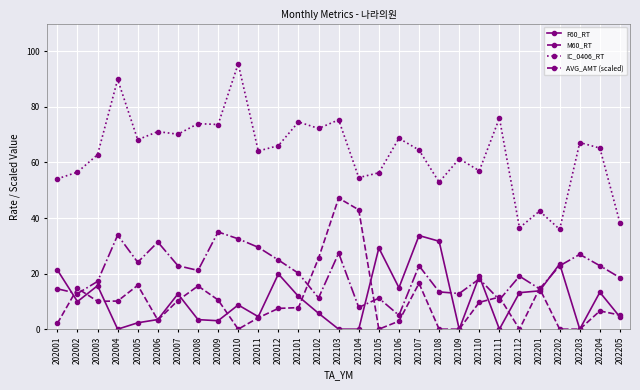

What is the sum of the IC_0406_RT values at 202004 and 202107?

154.4